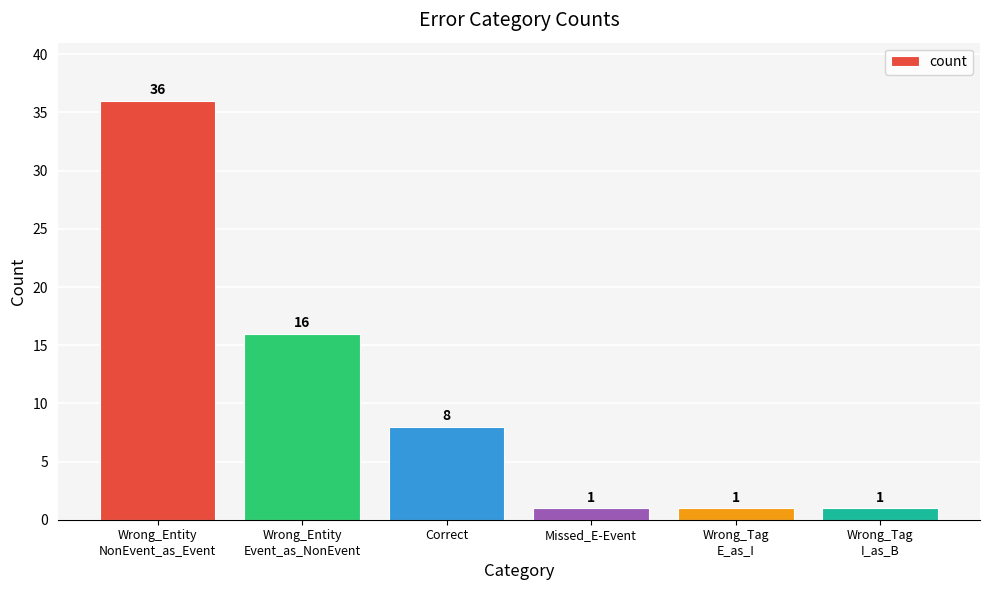

What is the difference between the second highest and second lowest values?

15